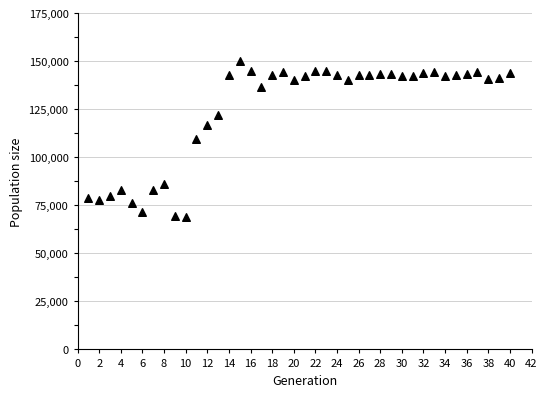

What is the range of X values (max minus min)?

39